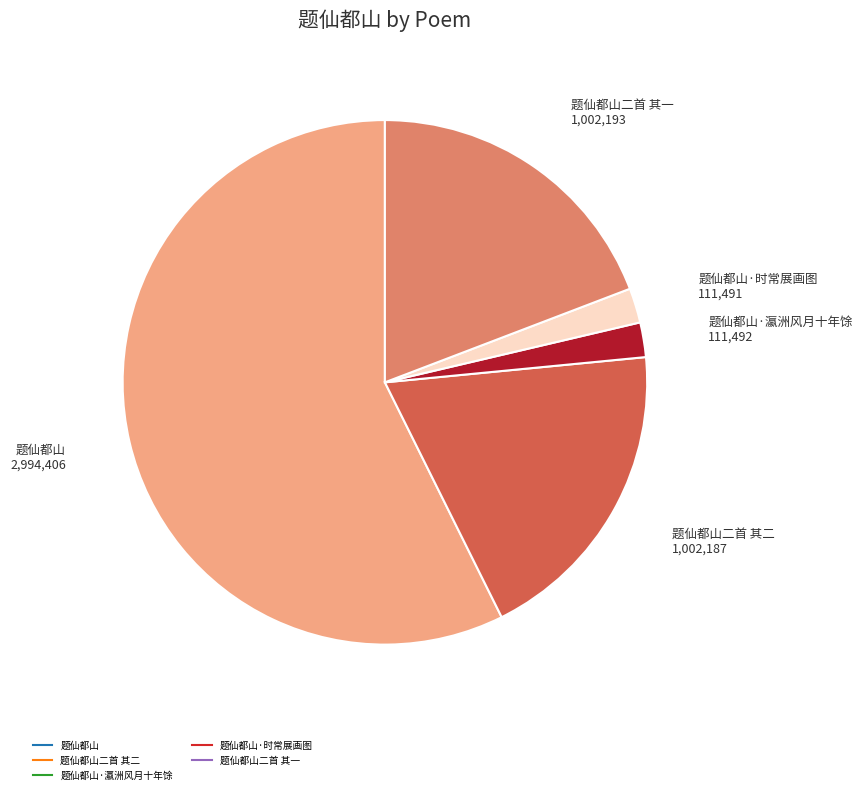

Is there a majority slice in this chart?

Yes